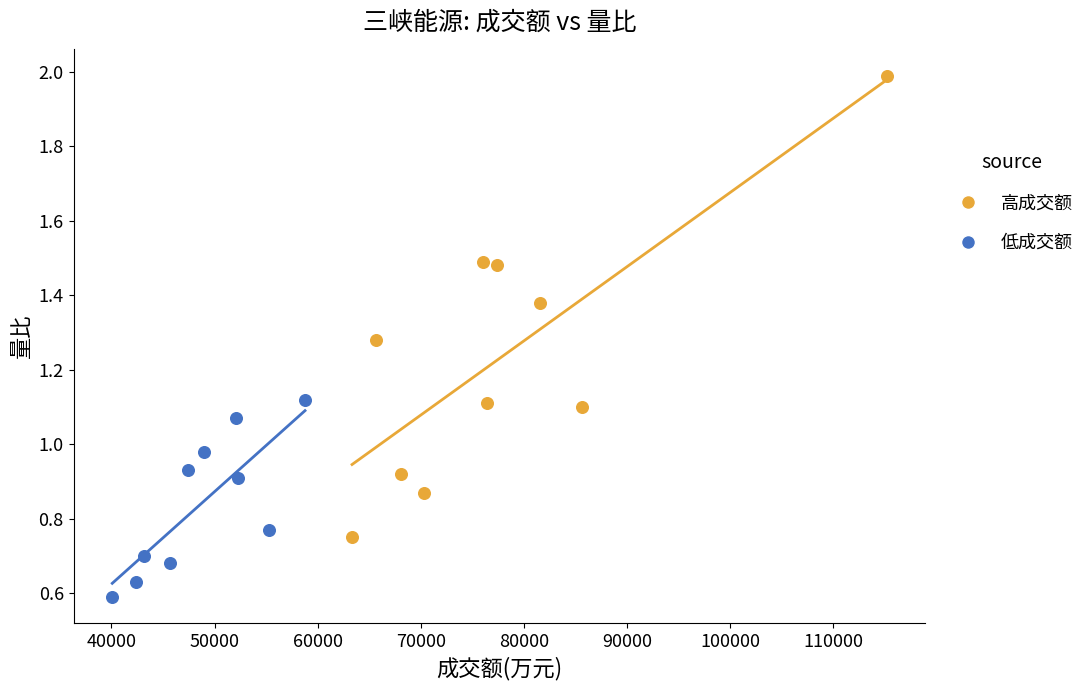

Which series contains the highest Y value?

高成交额